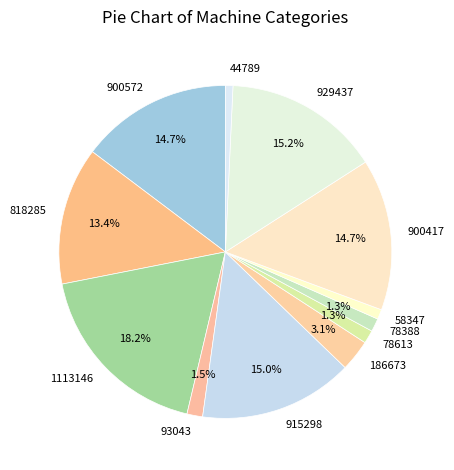

How many segments does this pie chart have?

12